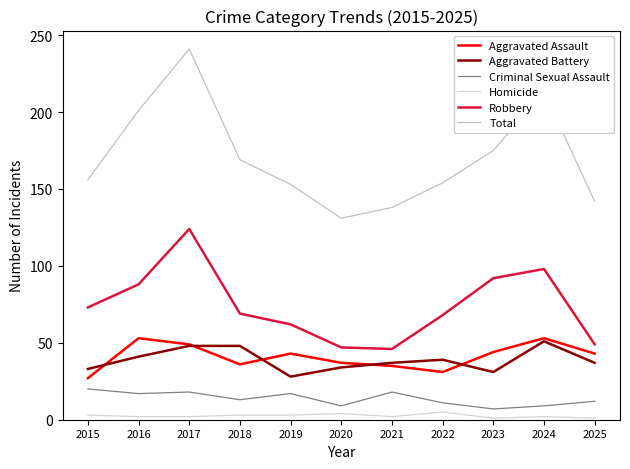

Is the value of Robbery at 2024 greater than the value of Criminal Sexual Assault at 2021?

Yes